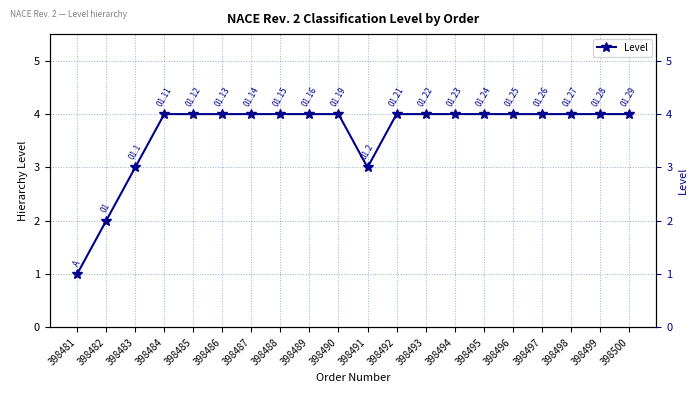

At which label is the value closest to 2?

398482